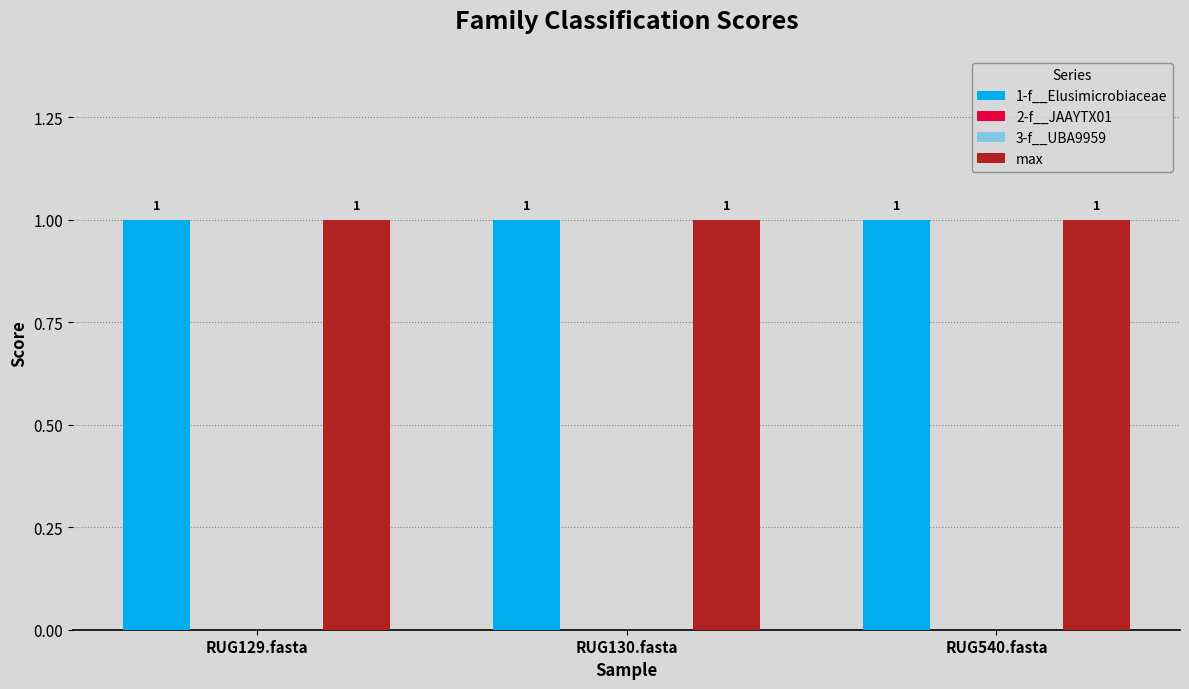

What is the total value across all series at RUG129.fasta?

2